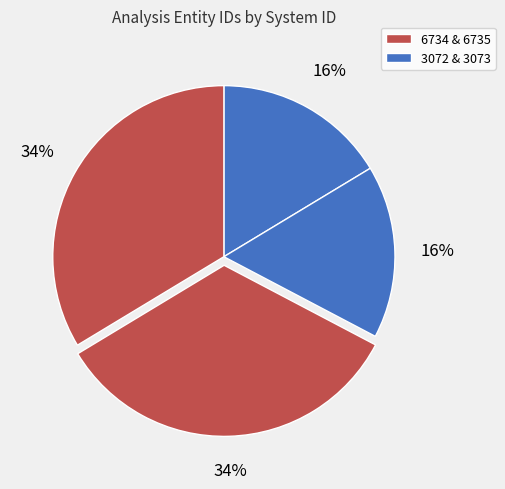

How many slices are in this pie chart?

4